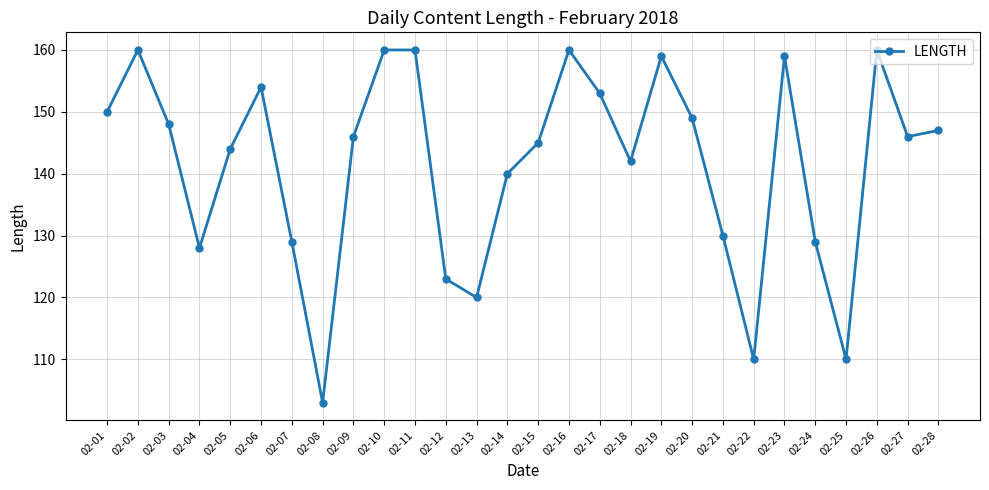

Reading left to right, transcribe all the data shown in this chart.

02-01=150	02-02=160	02-03=148	02-04=128	02-05=144	02-06=154	02-07=129	02-08=103	02-09=146	02-10=160	02-11=160	02-12=123	02-13=120	02-14=140	02-15=145	02-16=160	02-17=153	02-18=142	02-19=159	02-20=149	02-21=130	02-22=110	02-23=159	02-24=129	02-25=110	02-26=160	02-27=146	02-28=147